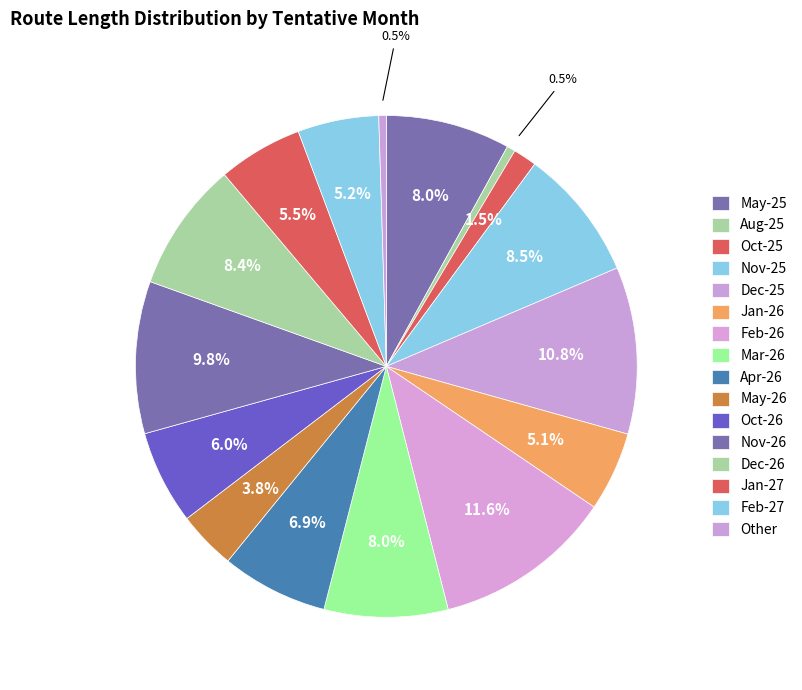

Which slice is the largest?

Feb-26